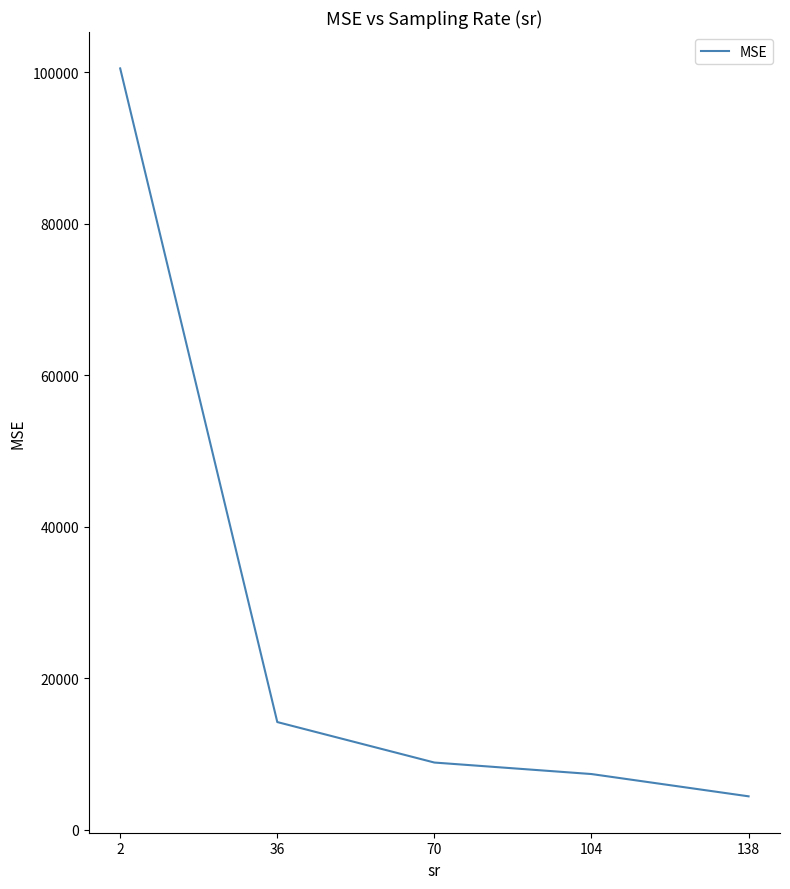

Count the number of data series in this chart.

1